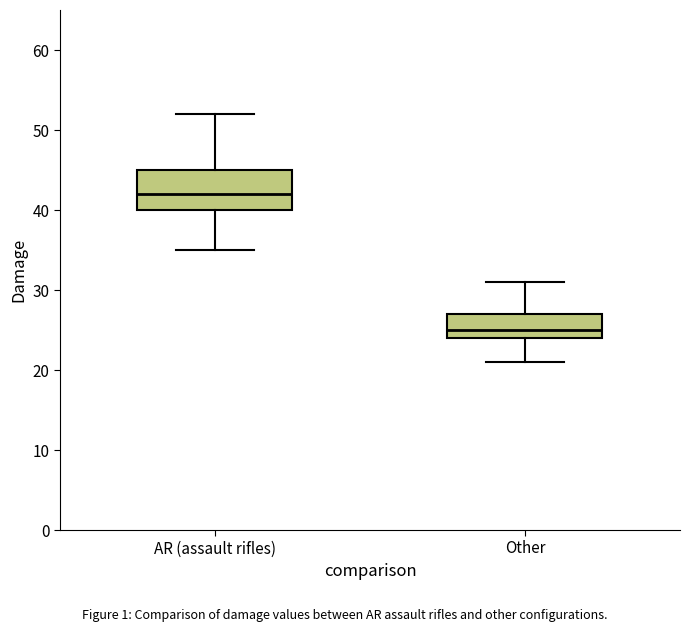

Where does the upper whisker of the box for Other end on the y-axis? The values are not printed on the chart, so give them approximately, as read against the axis.

31